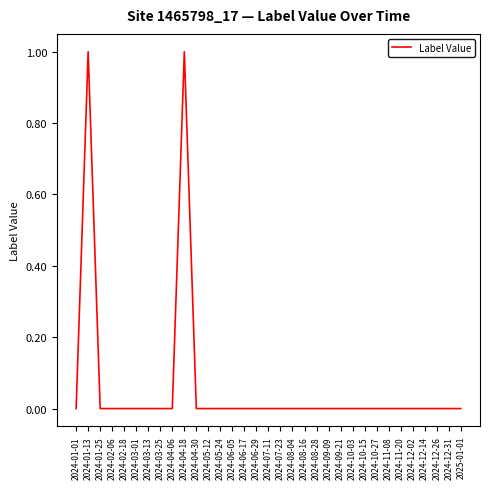

Where is the first local maximum?

2024-01-13